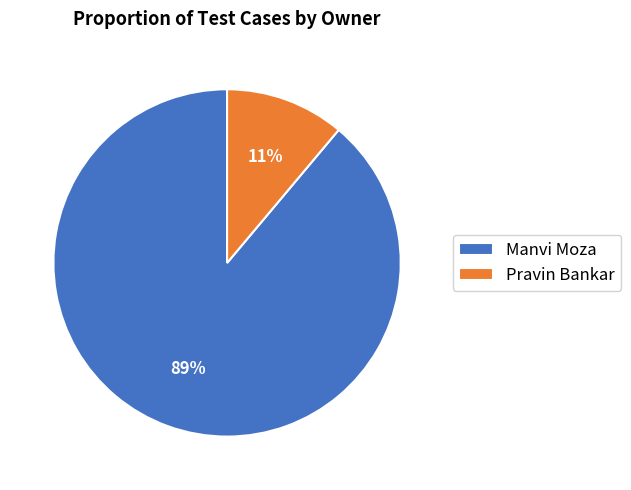

To the nearest percent, what is the combined percentage of Manvi Moza and Pravin Bankar?

100%